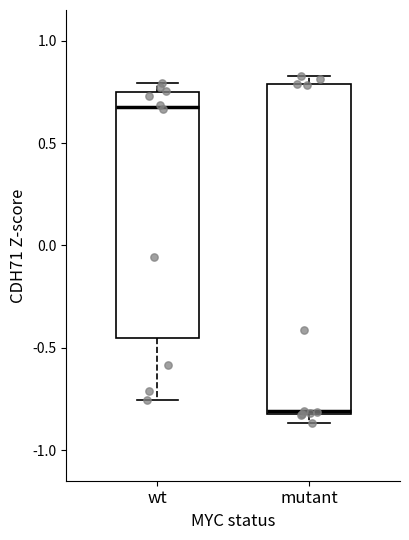

Which box's median line is the lowest?

mutant